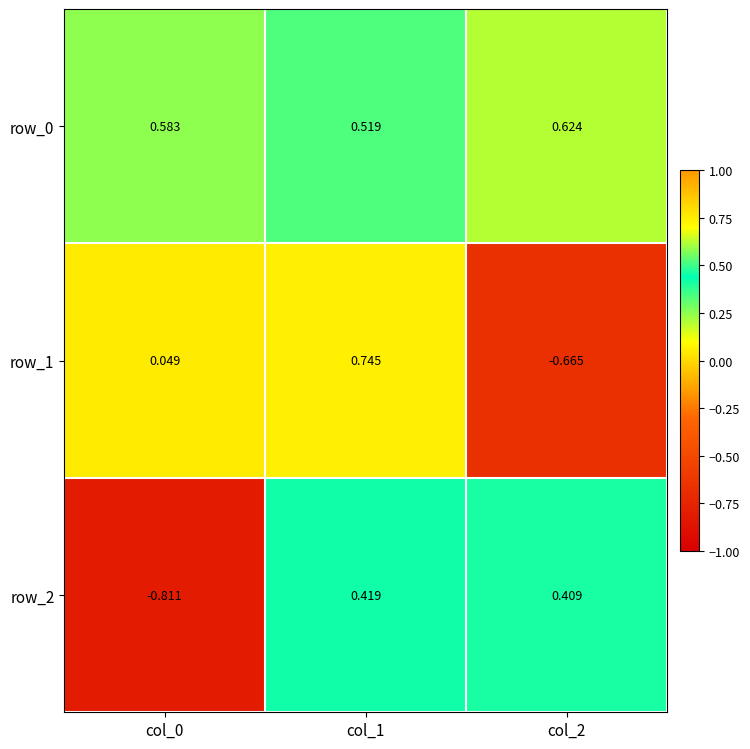

What is the lowest value of the row_1 series?

-0.7